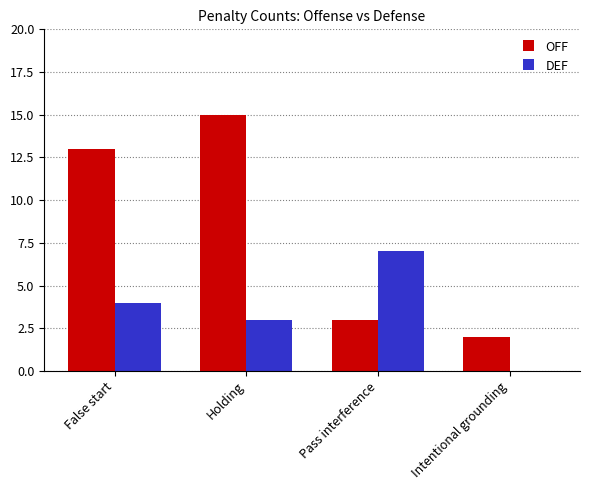

How many data points does each series have?

4